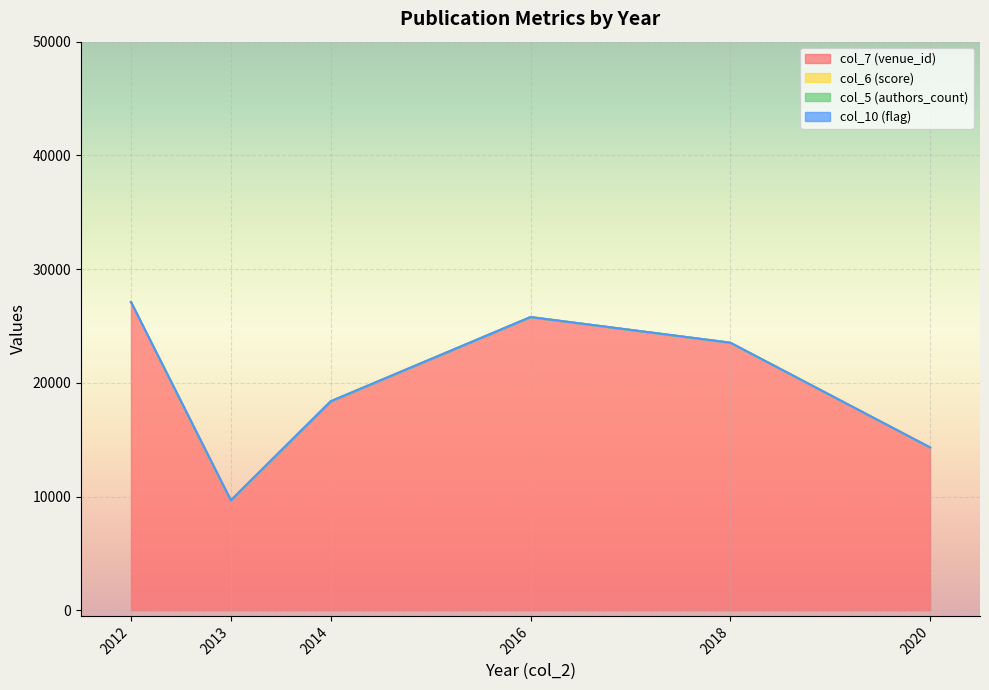

What is the spread (max minus min) of values at 2014?

2627.0